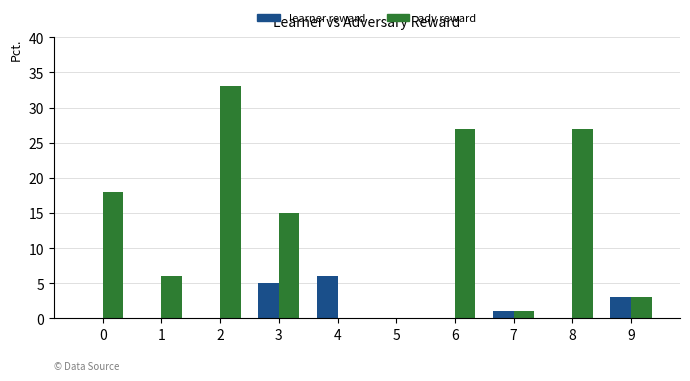

Reading left to right, list all the values displayed in this chart.

learner reward: 0=0	1=0	2=0	3=5	4=6	5=0	6=0	7=1	8=0	9=3
adv reward: 0=18	1=6	2=33	3=15	4=0	5=0	6=27	7=1	8=27	9=3